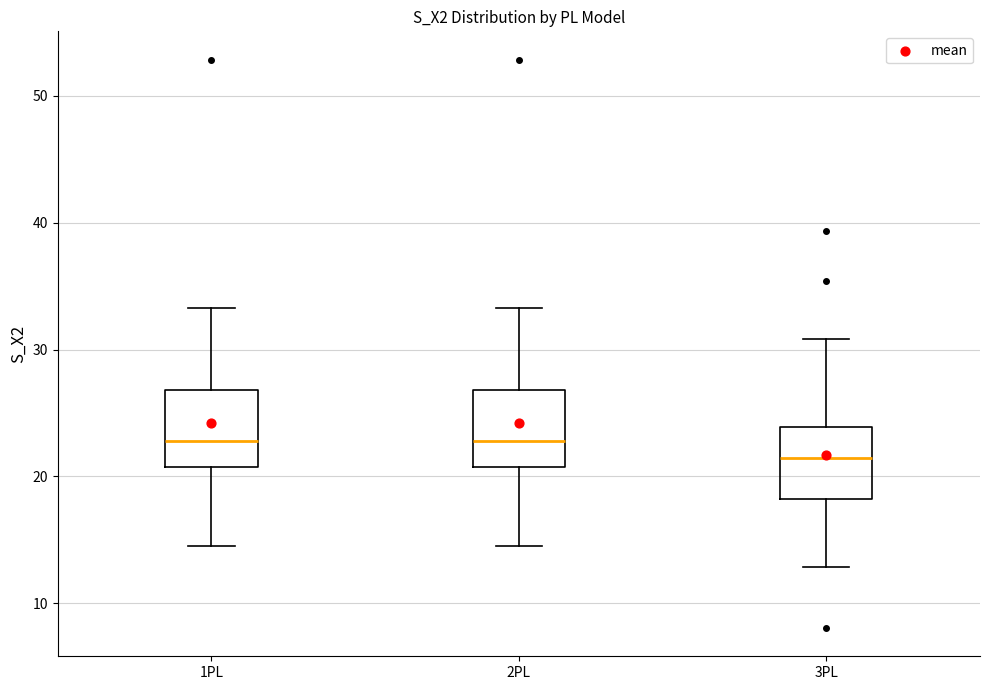

Reading left to right, read every box against the y-axis: the position of its median line, the range the box covers, and the ends of its whiskers. The values are not printed on the chart, so give them approximately, as read against the axis.

1PL: median 23, box 21 to 27, whiskers 14 to 33
2PL: median 23, box 21 to 27, whiskers 14 to 33
3PL: median 21, box 18 to 24, whiskers 13 to 31